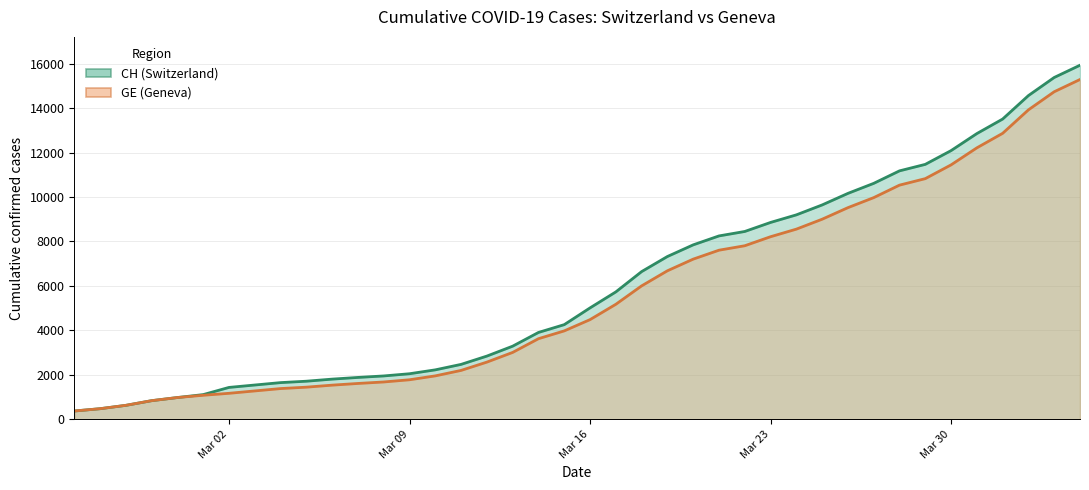

What is the maximum value shown in the chart?

15926